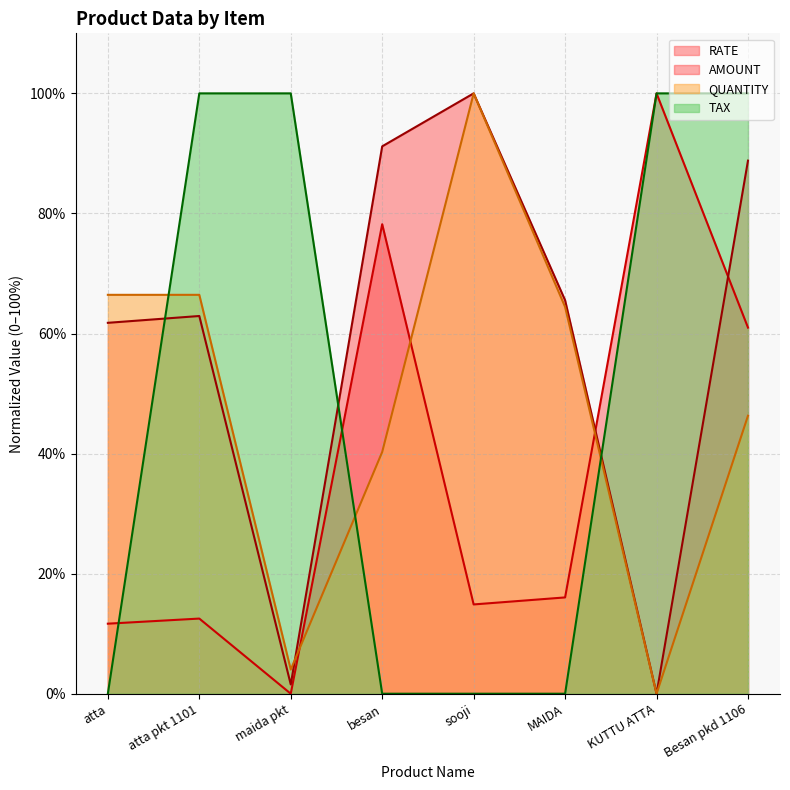

Which category has the highest value across all series?

KUTTU ATTA